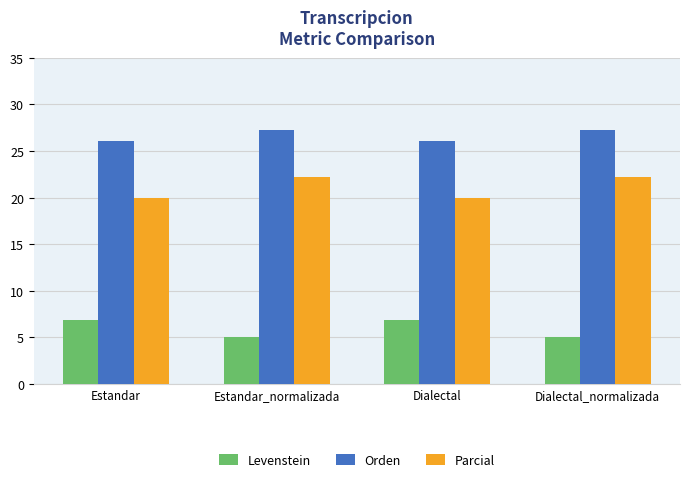

What is the approximate value of Parcial at Estandar?

20.0